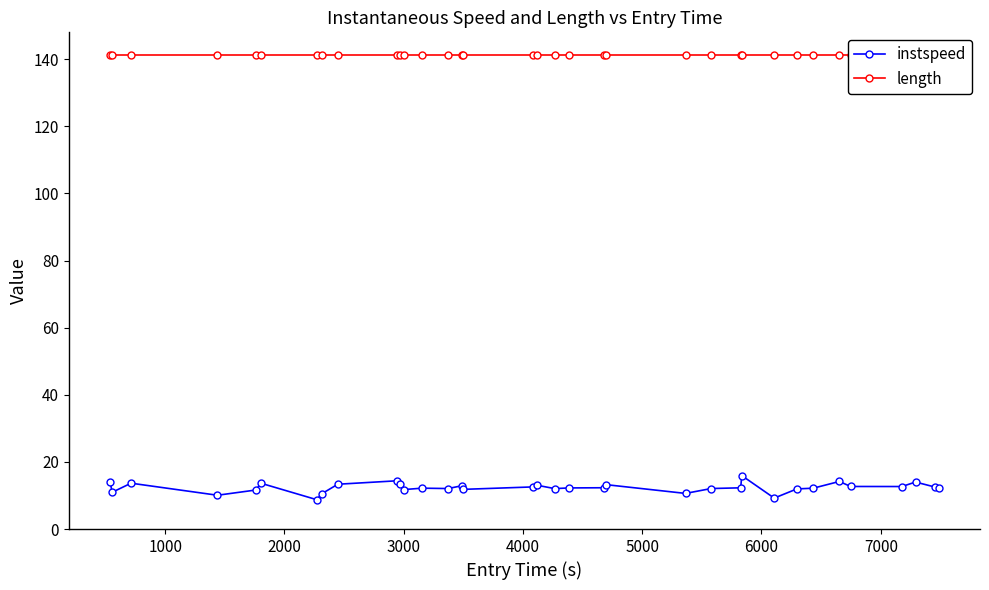

What is the value of the instspeed point at the 15th from the left?

12.9